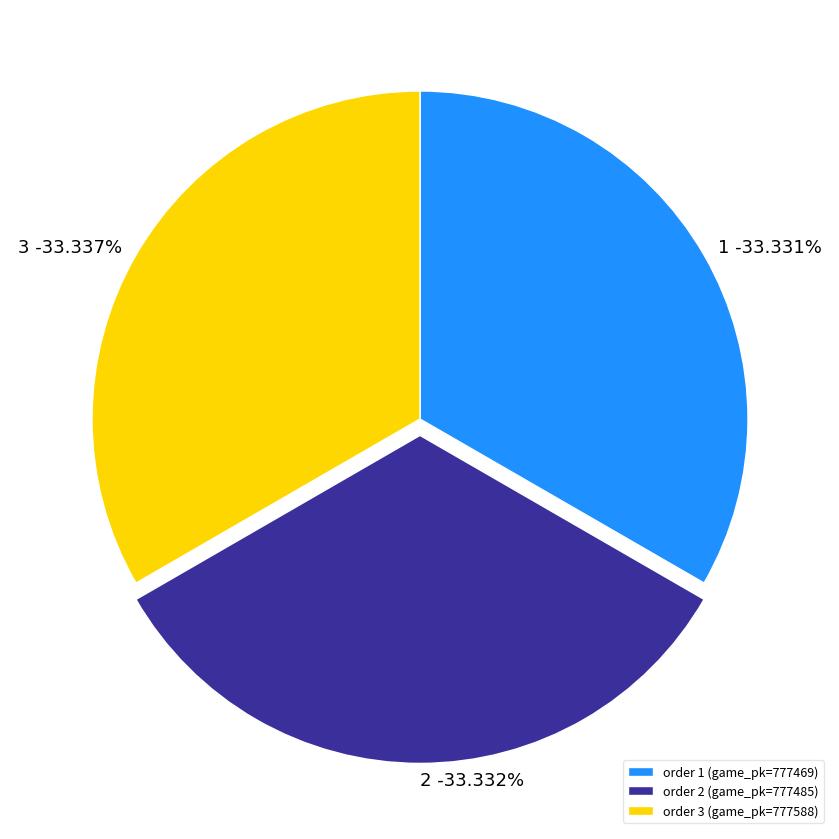

Count the number of slices in the pie.

3